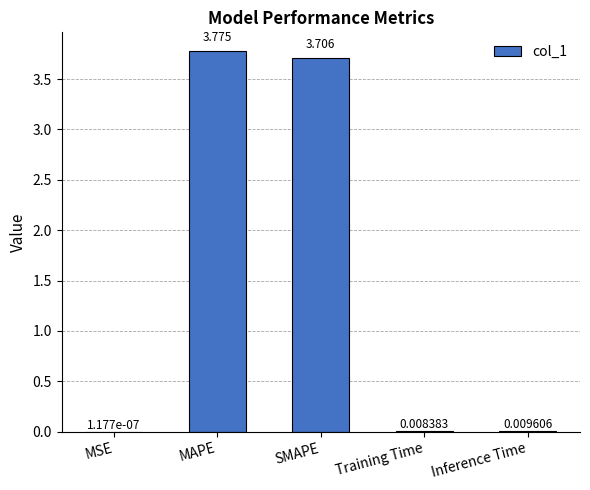

The chart shows a value of 1.8 at SMAPE. True or false?

False